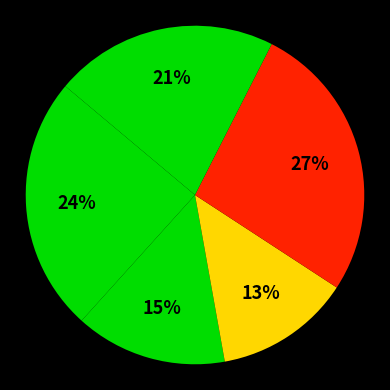

How many segments does this pie chart have?

5